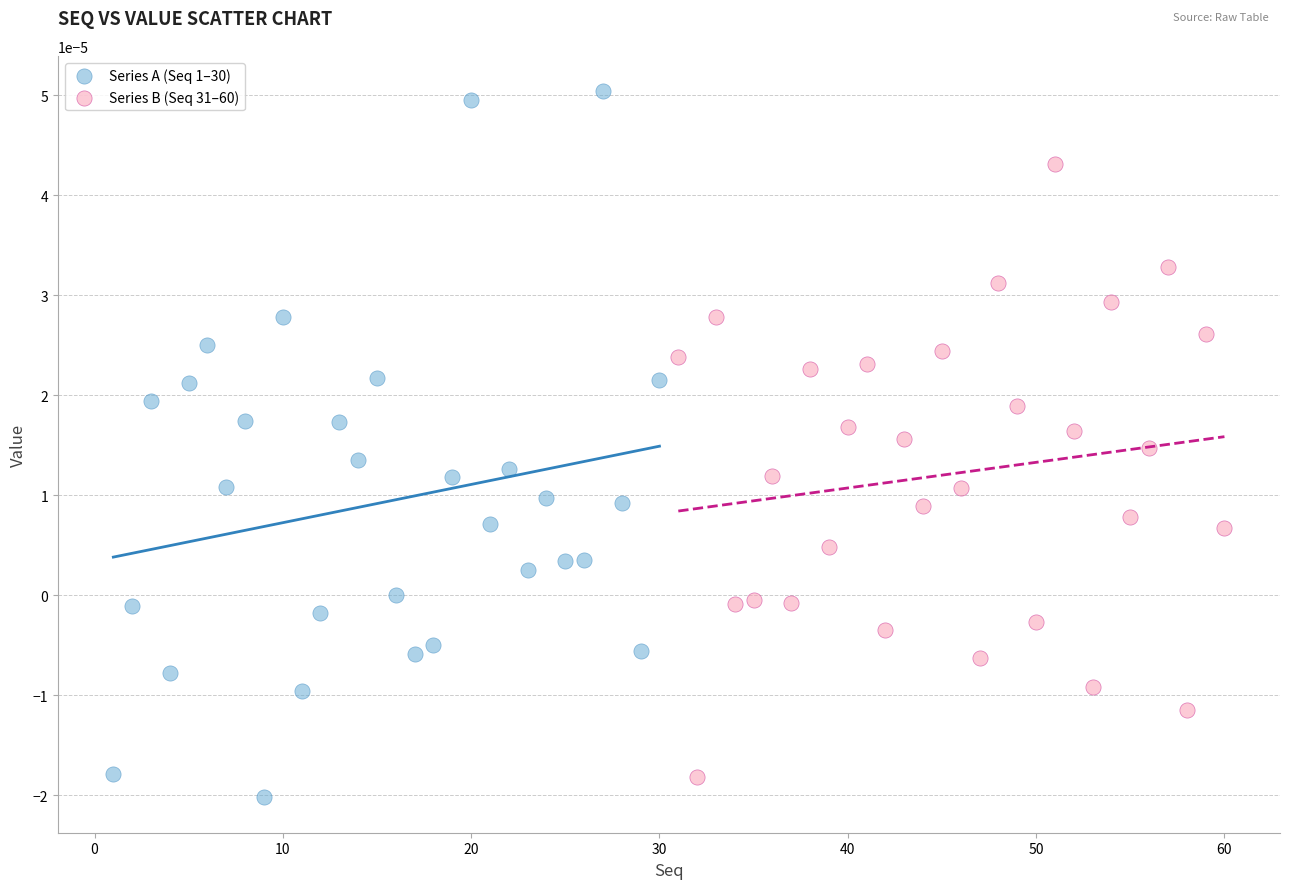

Which series has the largest Y range (max minus min)?

Series A (Seq 1–30)